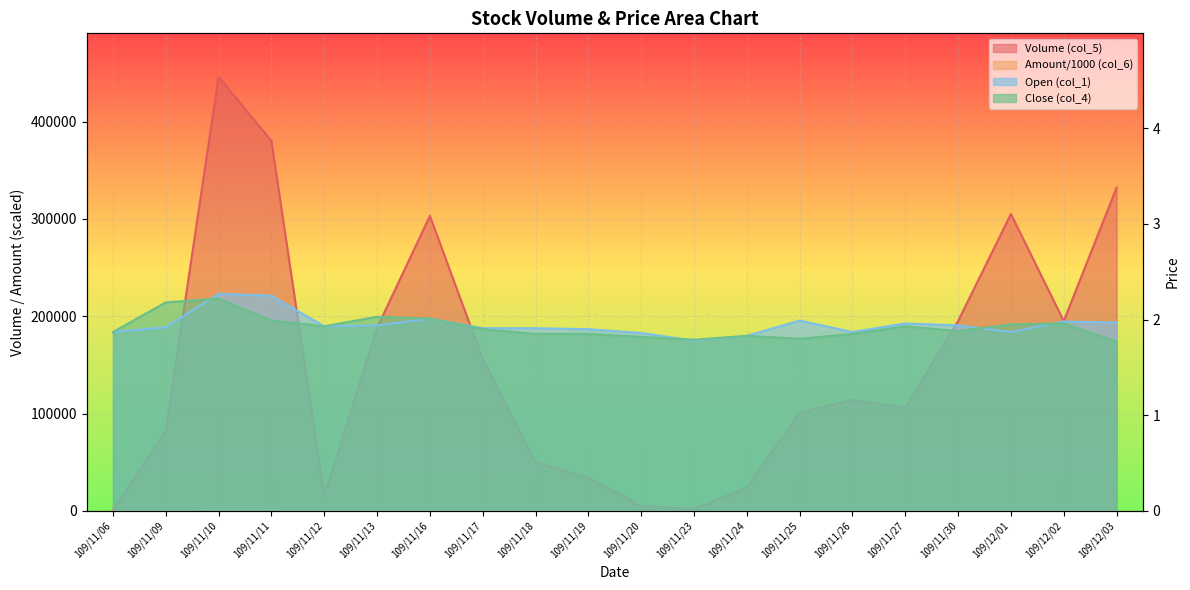

Reading left to right, what are all the values shown in this chart?

Volume (col_5): 1000.0	82000.0	446000.0	380000.0	15000.0	188000.0	303000.0	156000.0	50000.0	34000.0	5000.0	2000.0	24000.0	101000.0	114000.0	106000.0	195000.0	305000.0	195000.0	332000.0
Amount (col_6): 1.9	174.3	1025.9	828.7	28.9	367.5	607.9	298.6	93.3	64.1	9.2	3.6	43.9	196.7	216.7	206.2	378.0	594.2	381.1	652.0
Open (col_1): 1.9	1.9	2.3	2.2	1.9	1.9	2.0	1.9	1.9	1.9	1.9	1.8	1.8	2.0	1.9	2.0	1.9	1.9	2.0	2.0
Close (col_4): 1.9	2.2	2.2	2.0	1.9	2.0	2.0	1.9	1.9	1.9	1.8	1.8	1.8	1.8	1.9	1.9	1.9	1.9	2.0	1.8